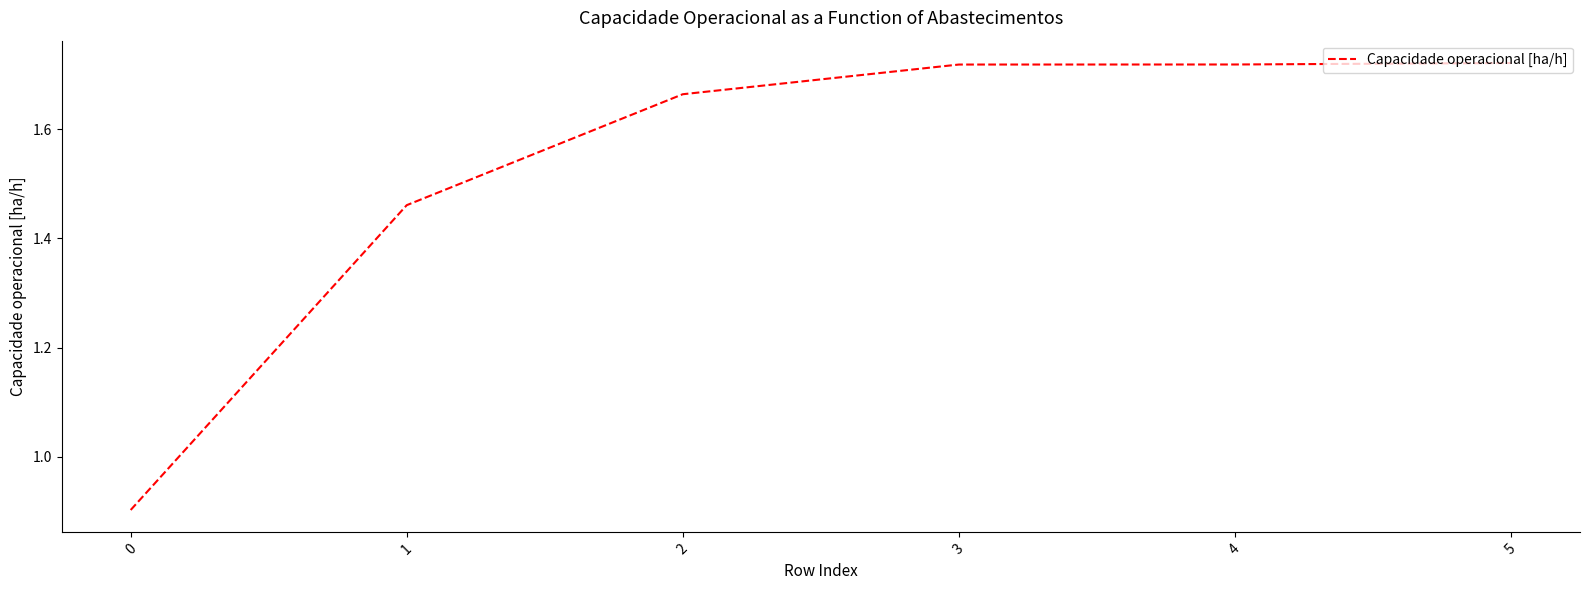

How many values are between 1 and 2?

5